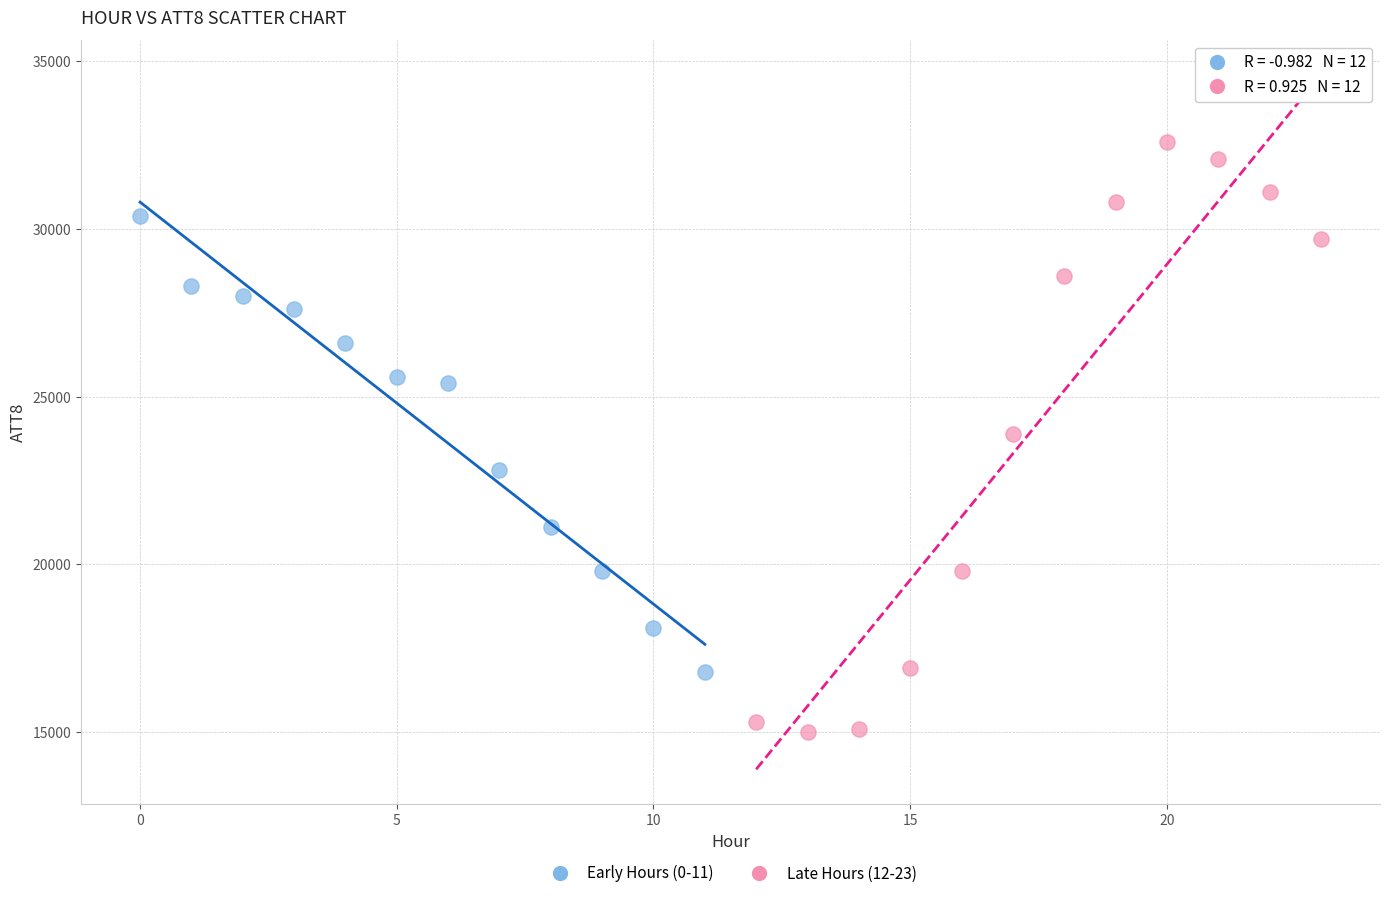

Which series has the widest spread of Y values?

Late Hours (12-23)